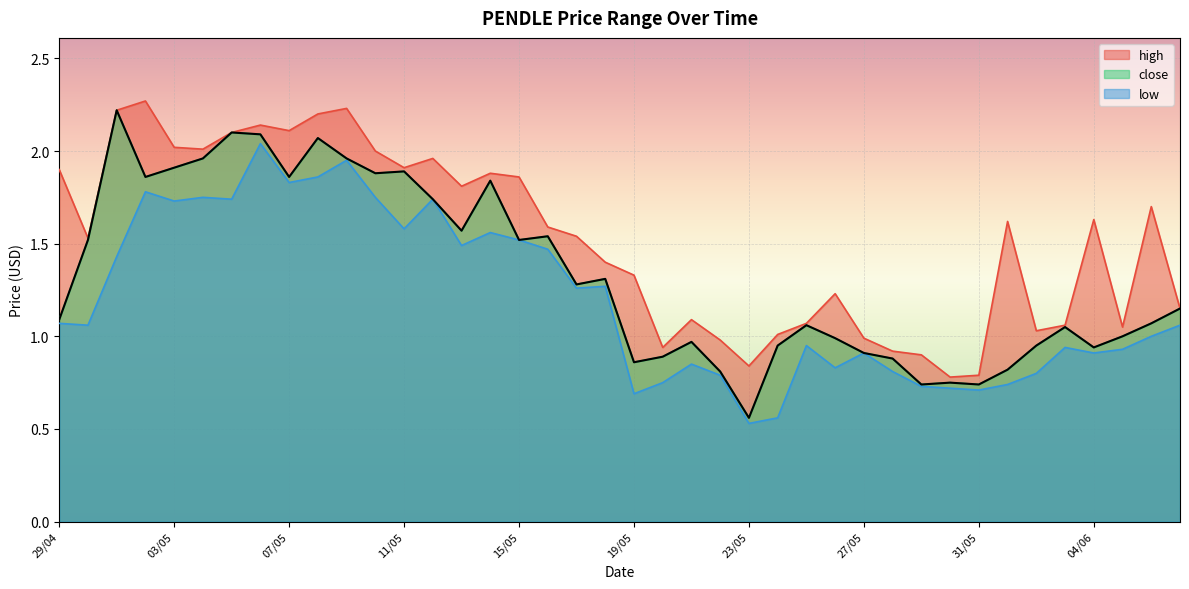

True or false: close and high intersect in this chart.

False